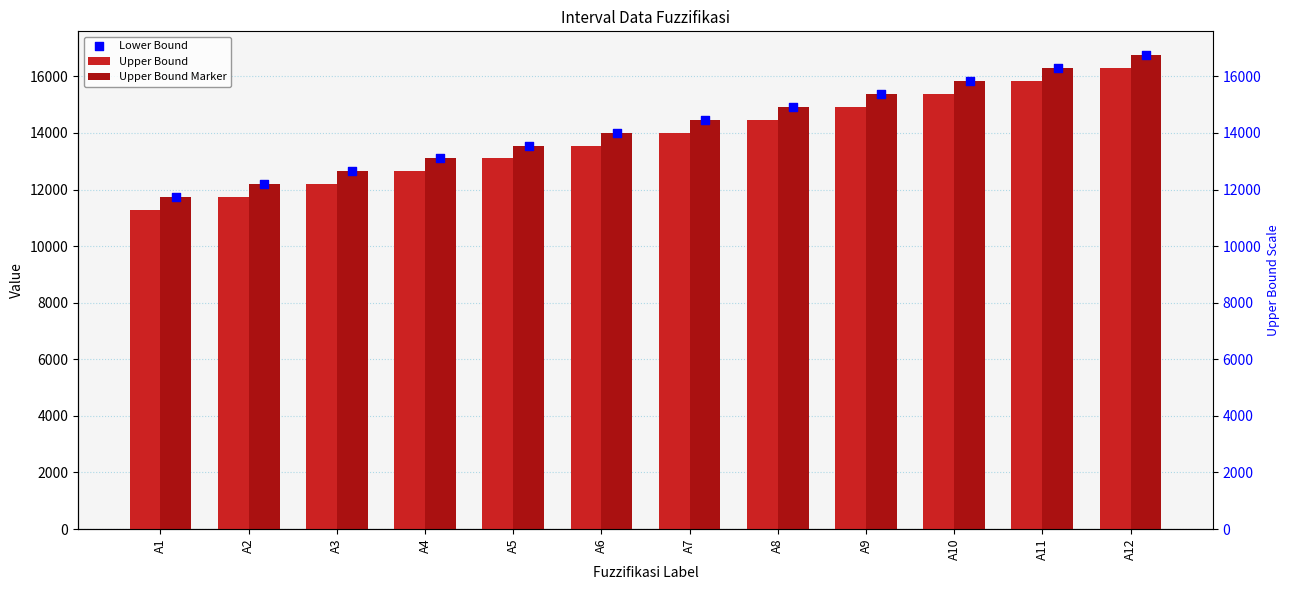

At how many categories does at least one series exceed 13282?

8